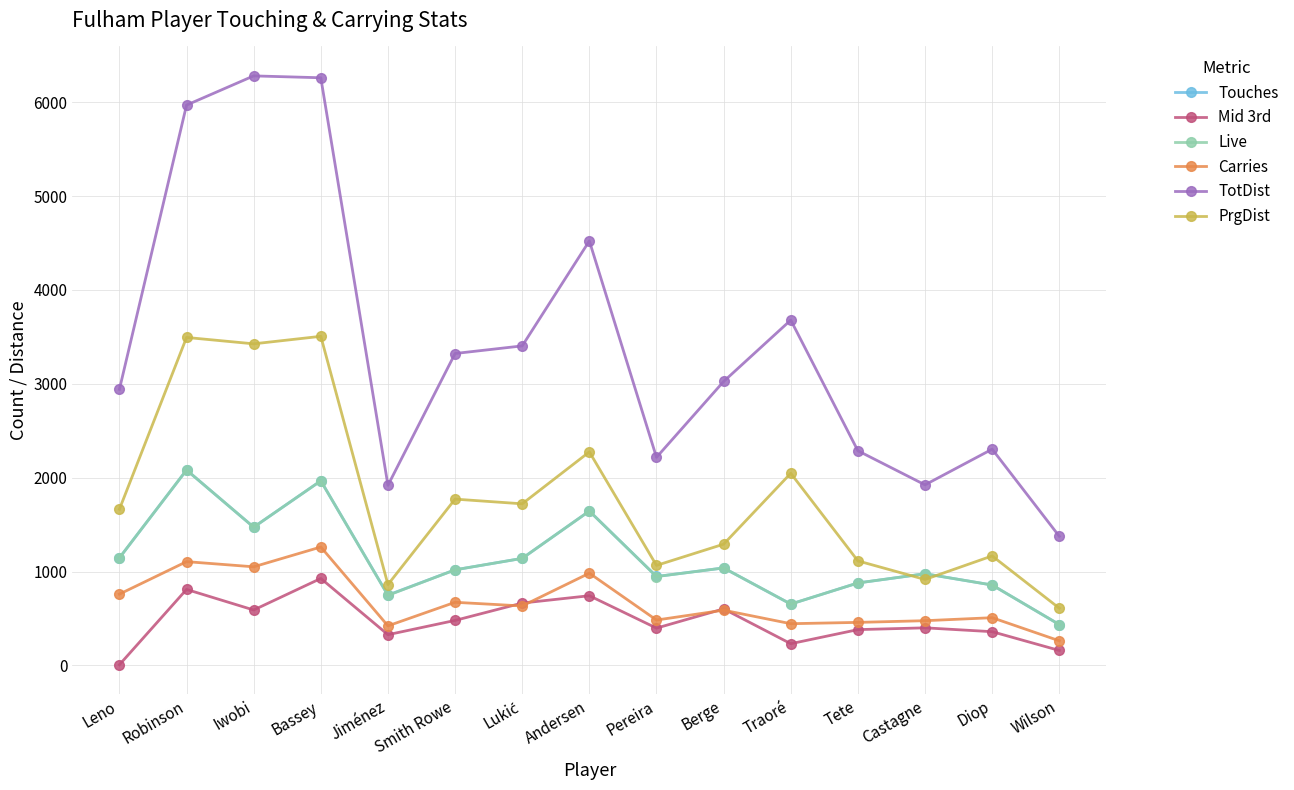

What is the label of the 11th point from the left?

Traoré